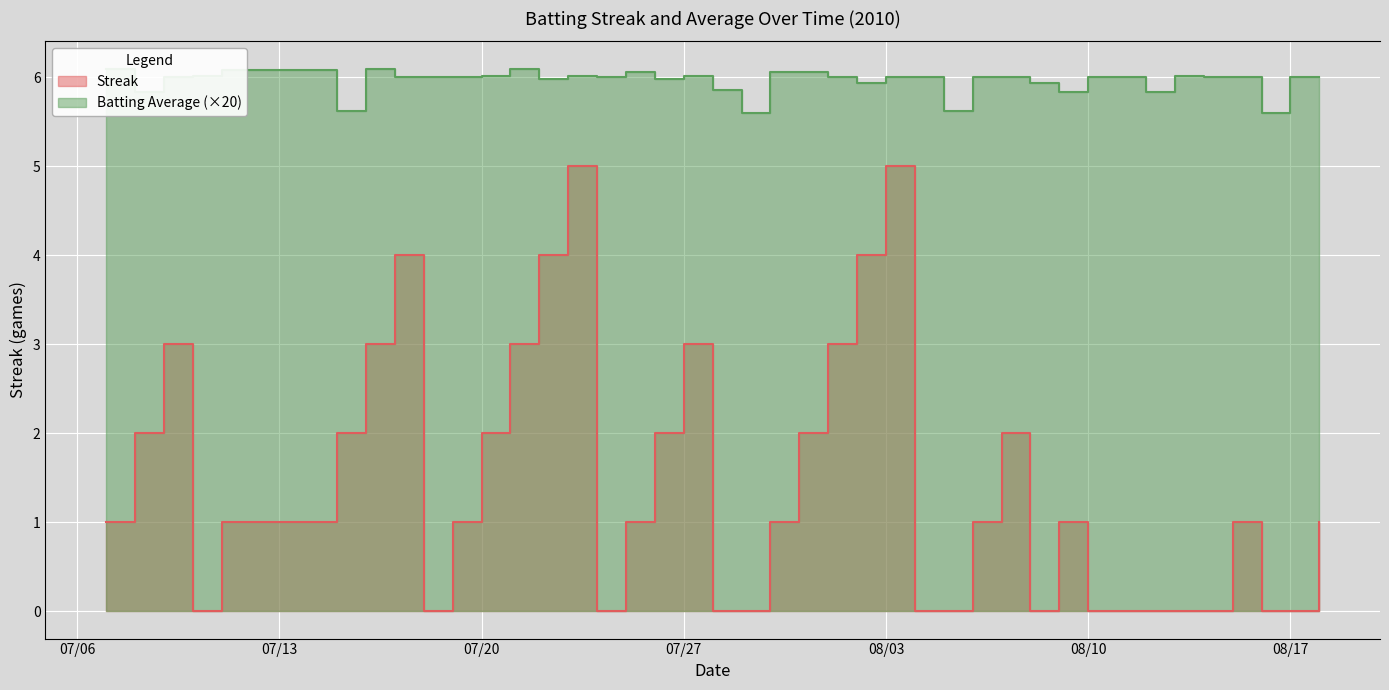

What is the sum of all Batting Average1 values?

238.3